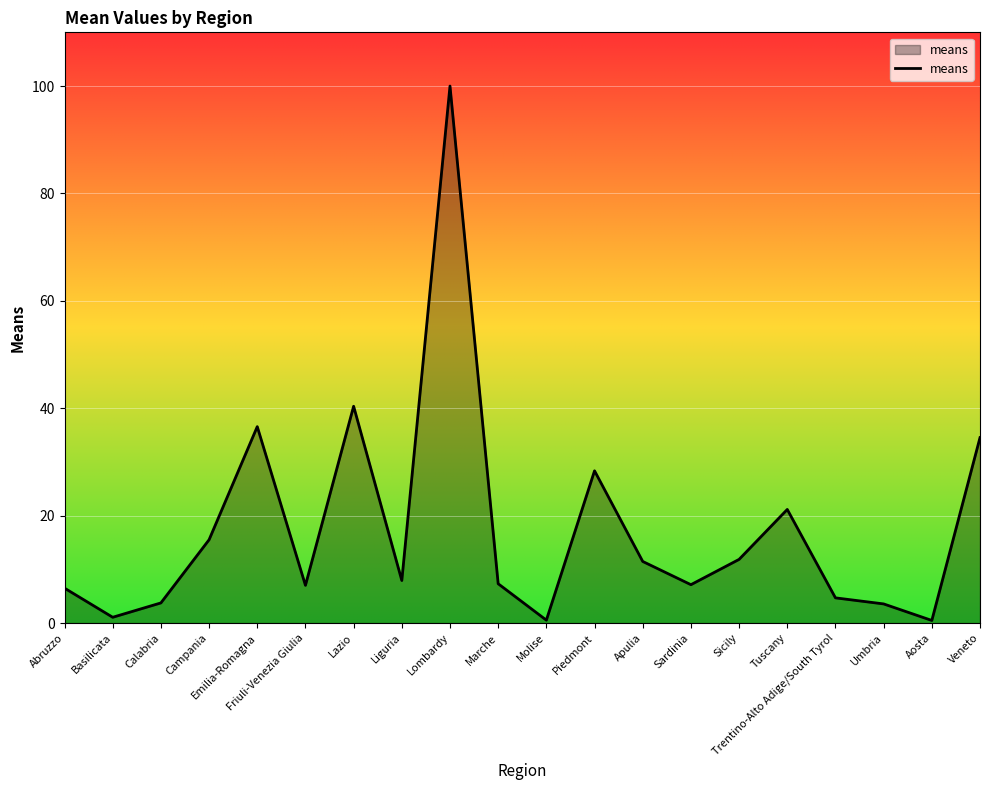

Which has a higher value, Campania or Lombardy?

Lombardy